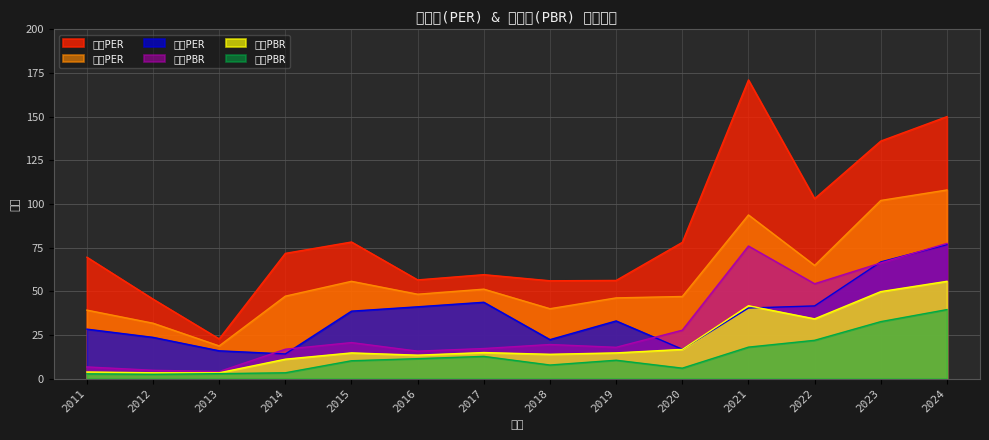

How many lines are shown in the chart?

6